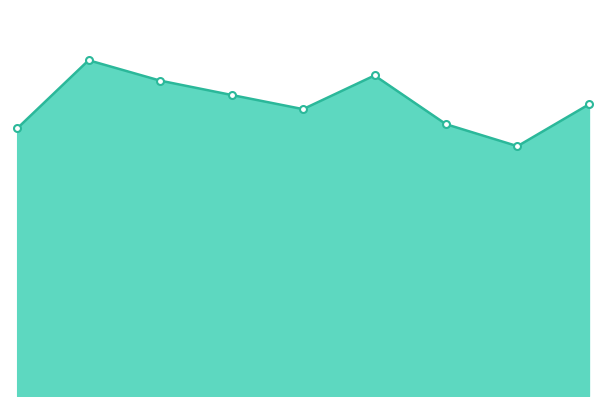

Does the chart have visible grid lines?

No